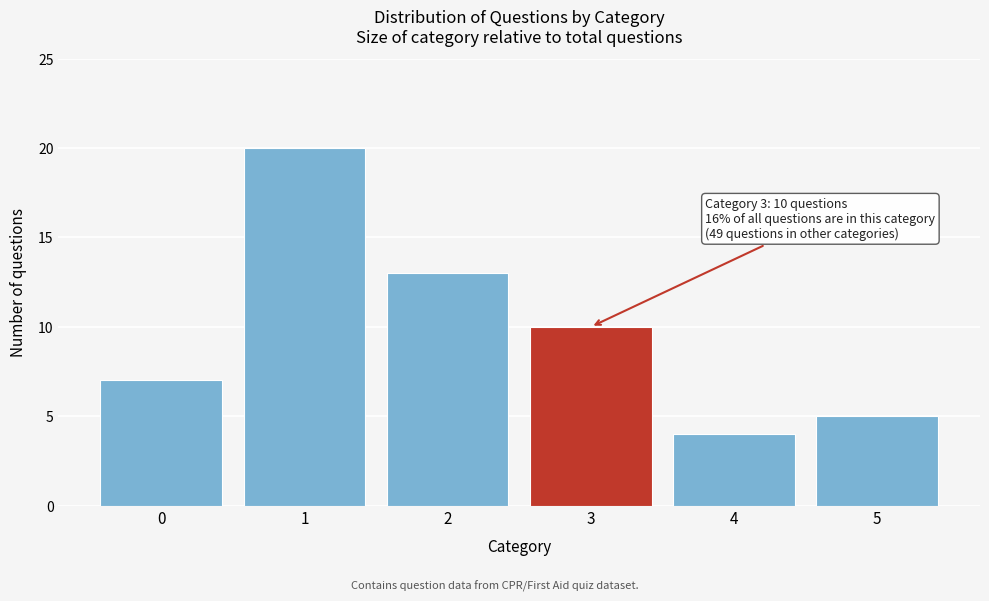

Reading right to left, extract all data points from this chart.

5=5	4=4	3=10	2=13	1=20	0=7